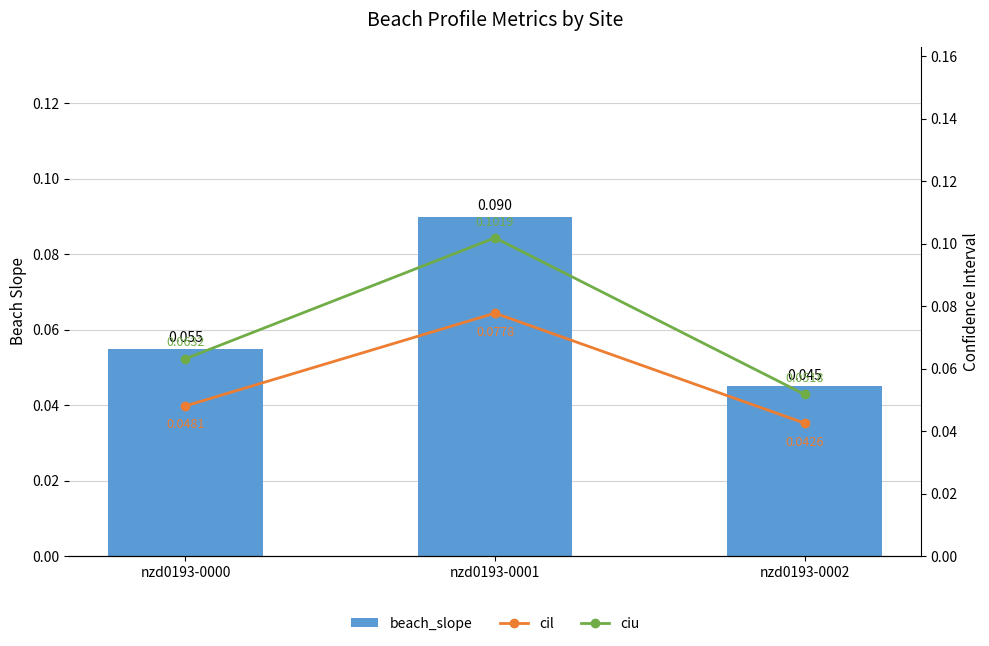

The ciu series shows 0.1 at nzd0193-0001. True or false?

False